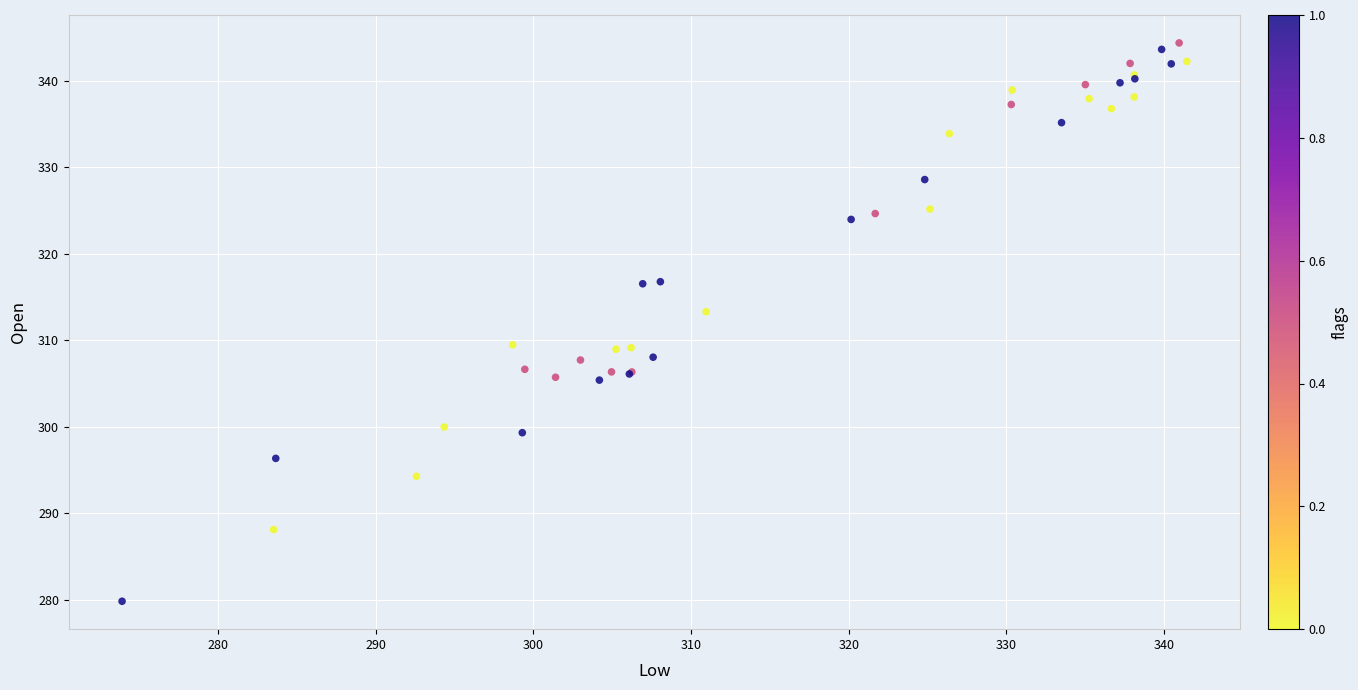

What Y value in the scatter plot is closest to 312?

313.3